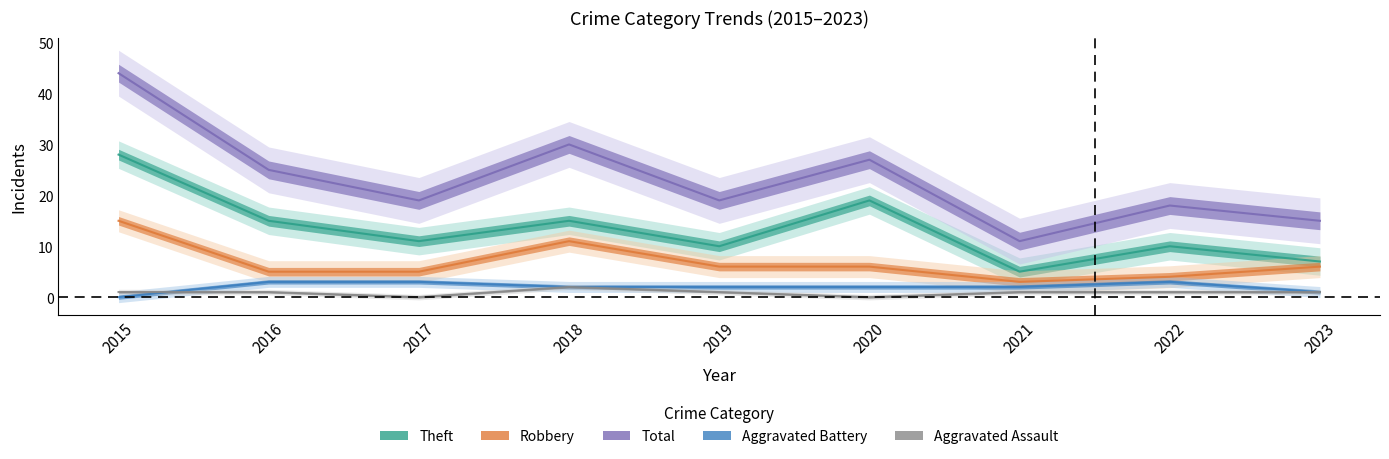

What is the value of the Aggravated Assault point at the 5th from the left?

1